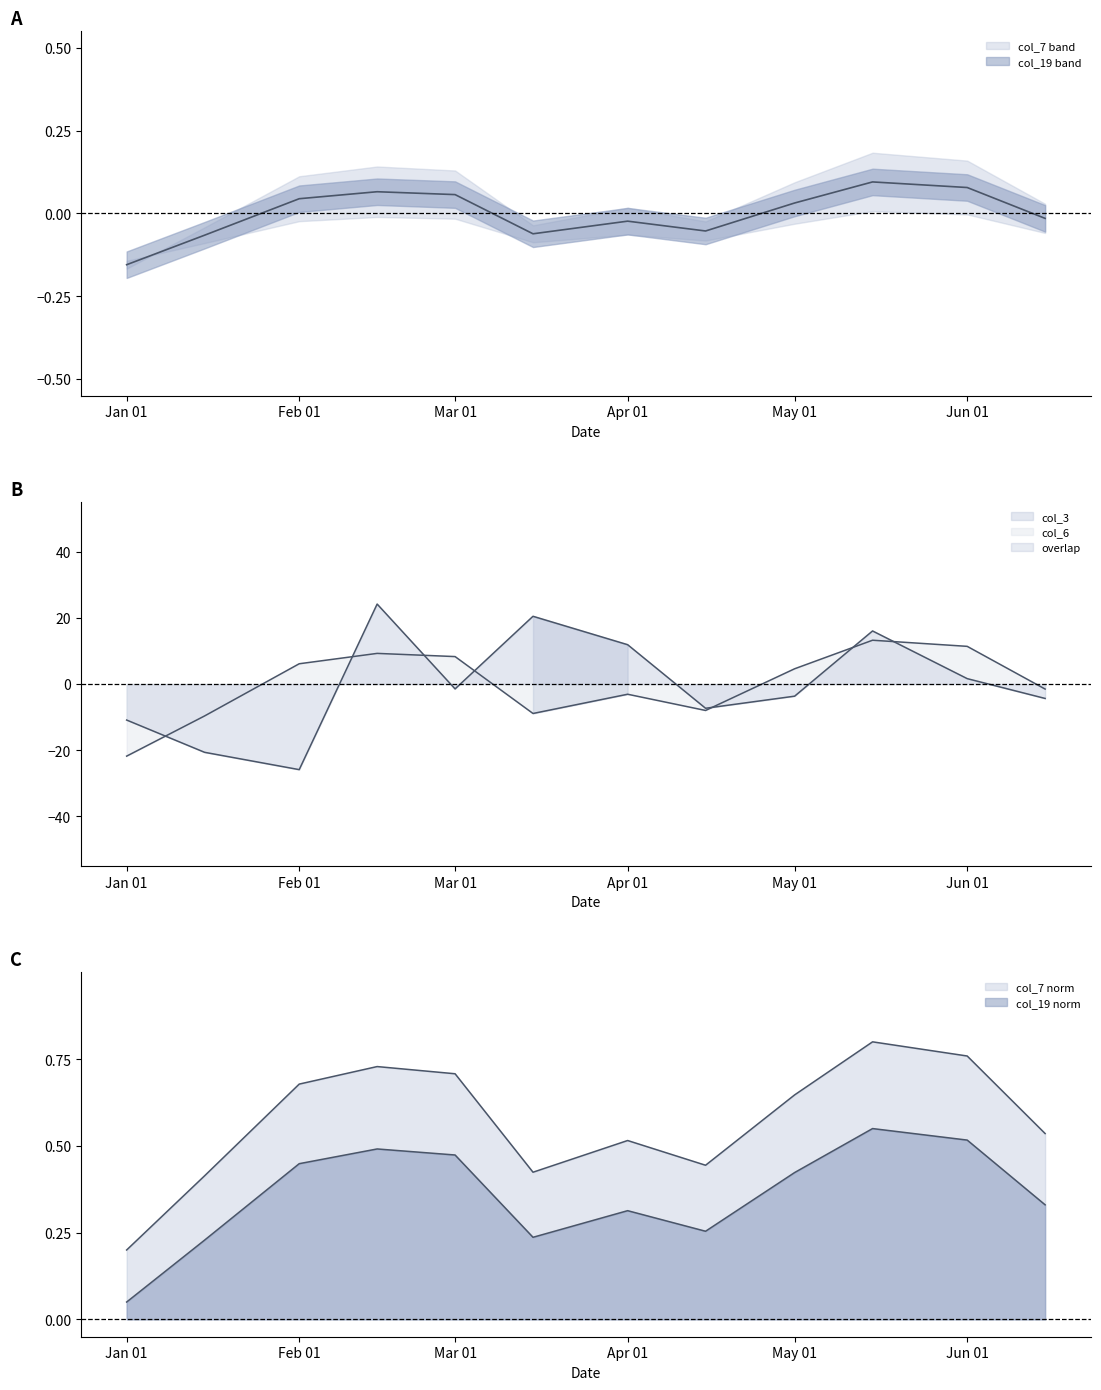

True or false: col_19 and col_7 intersect in this chart.

False